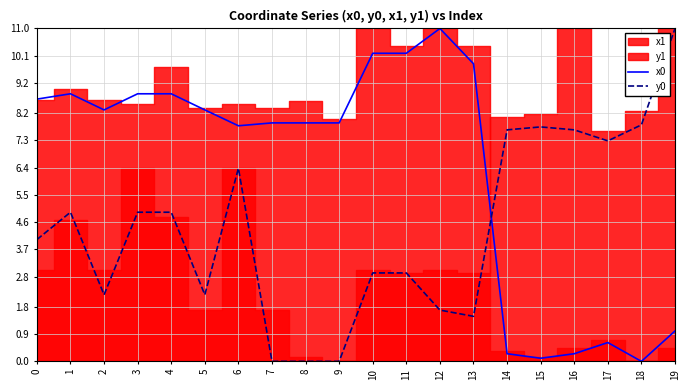

The value of x0 at 14 is 0.3. True or false?

True